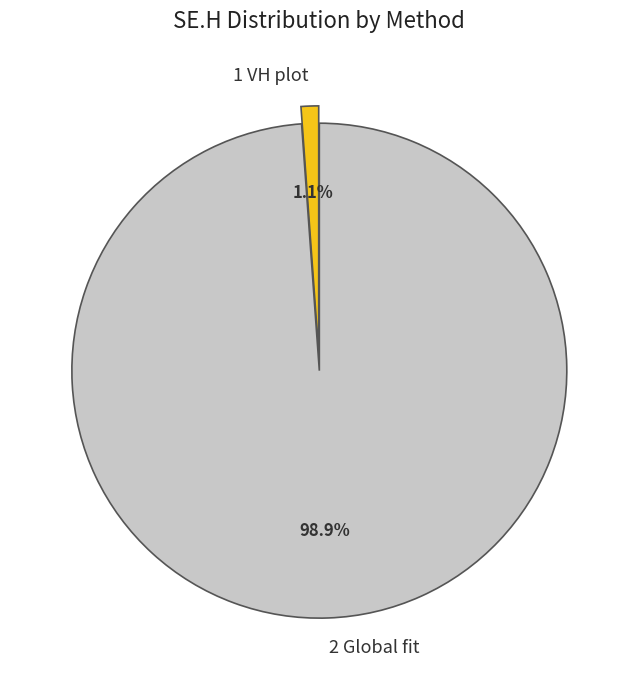

Which category has the biggest portion of the pie?

2 Global fit